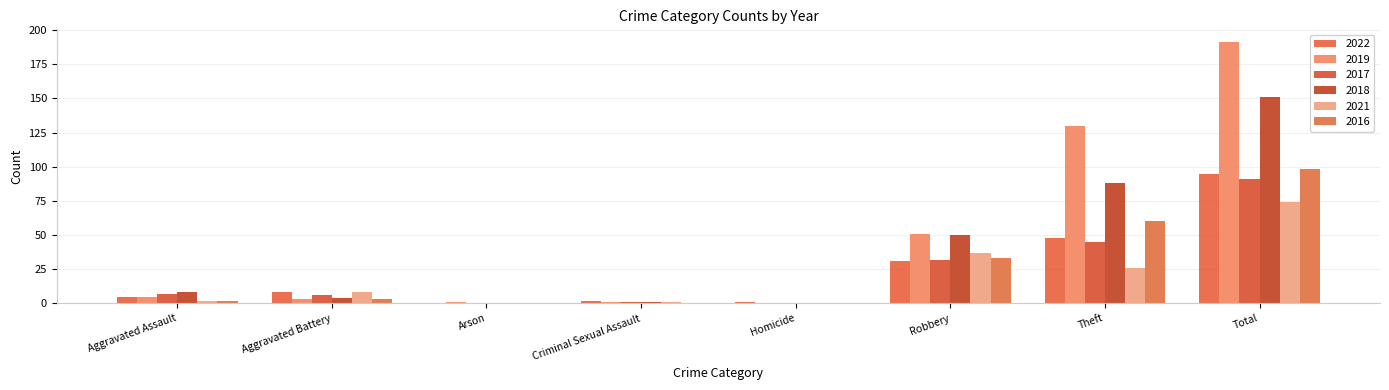

How many data points does each series have?

8